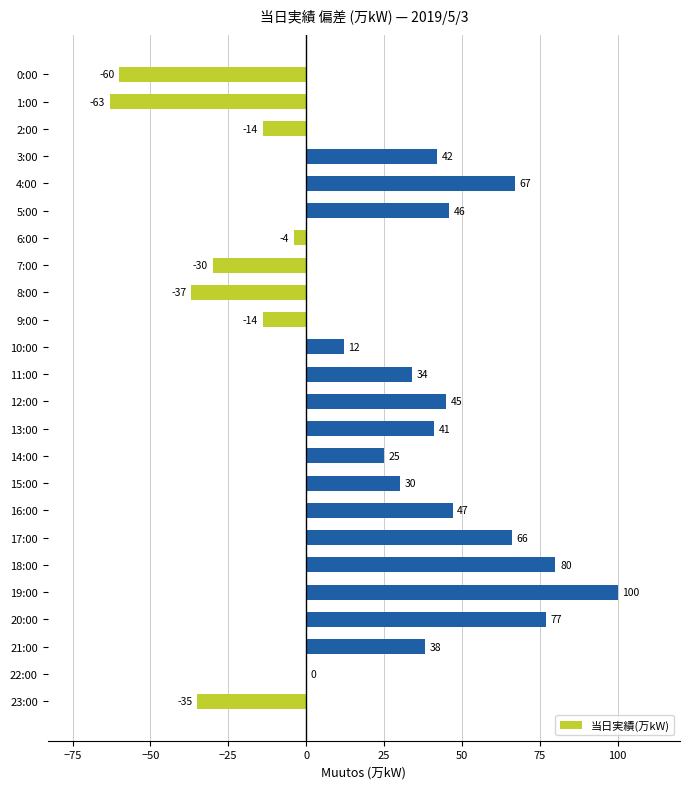

What is the sum of all values?

493